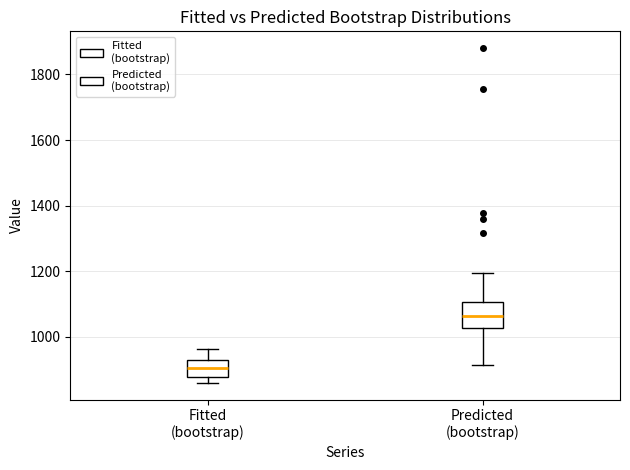

Reading left to right, read every box against the y-axis: the position of its median line, the range the box covers, and the ends of its whiskers. The values are not printed on the chart, so give them approximately, as read against the axis.

Fitted (bootstrap): median 900, box 880 to 920, whiskers 860 to 960
Predicted (bootstrap): median 1060, box 1020 to 1100, whiskers 920 to 1200